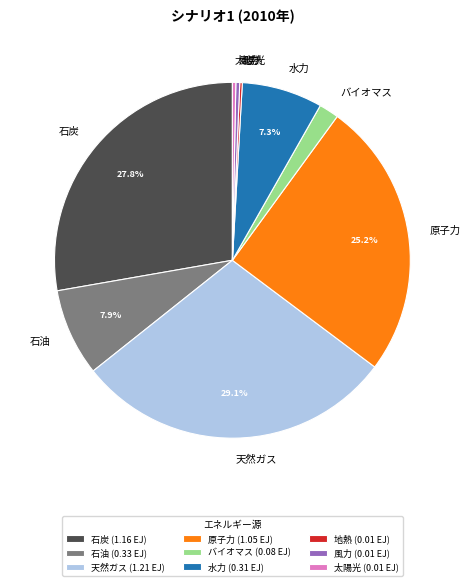

Is there any slice that represents more than half of the pie?

No